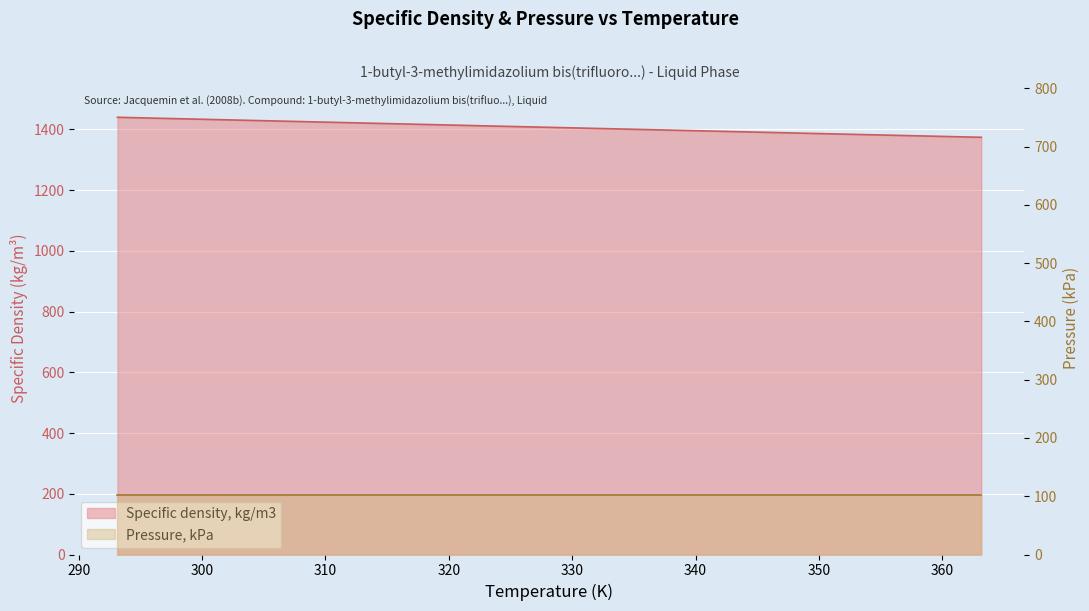

Between 343.15 and 323.15, which is larger?

323.15